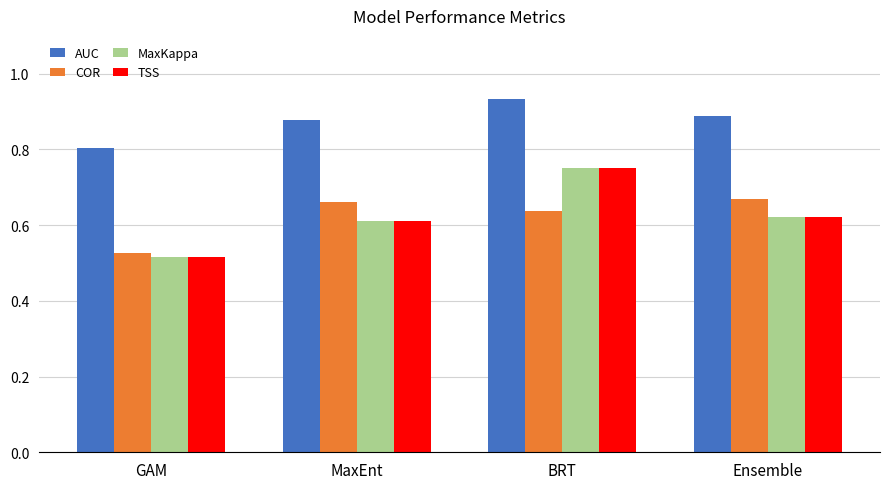

Which series has the largest total across all categories?

AUC